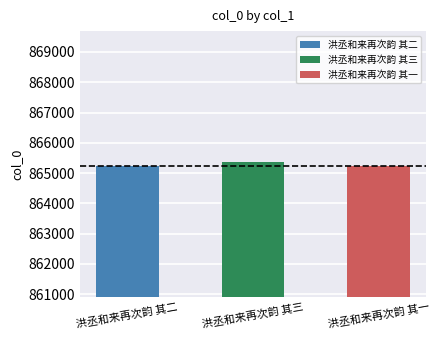

The value at 洪丞和来再次韵 其二 is 865230. True or false?

True